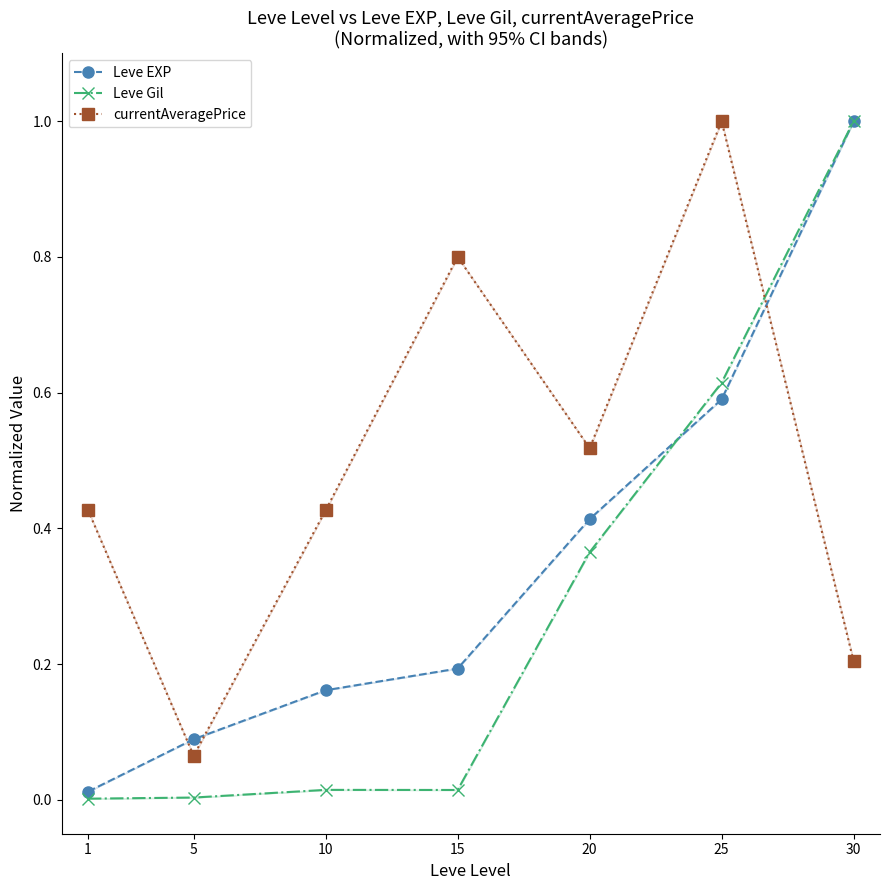

List the series in order of their peak value, lowest first.

Leve EXP, Leve Gil, currentAveragePrice